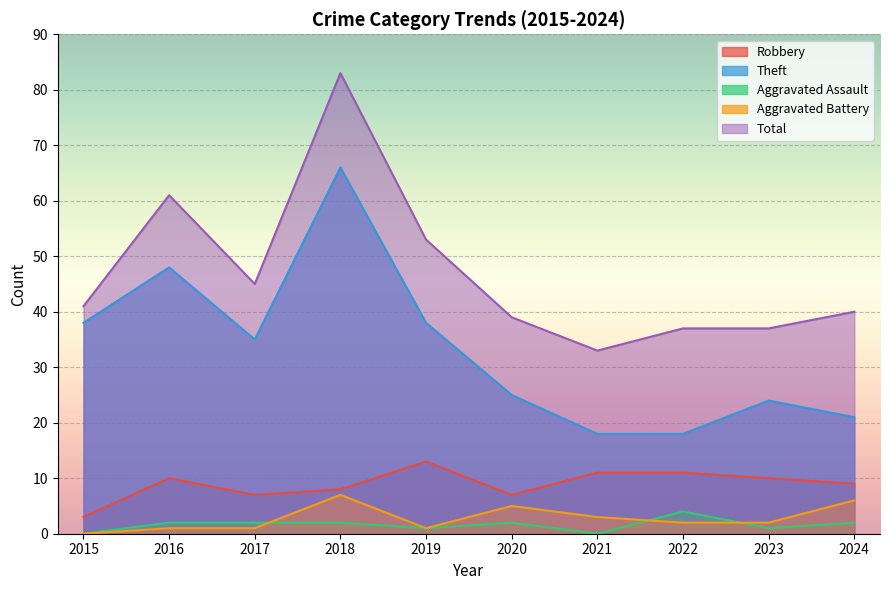

What is the spread (max minus min) of values at 2022?

35